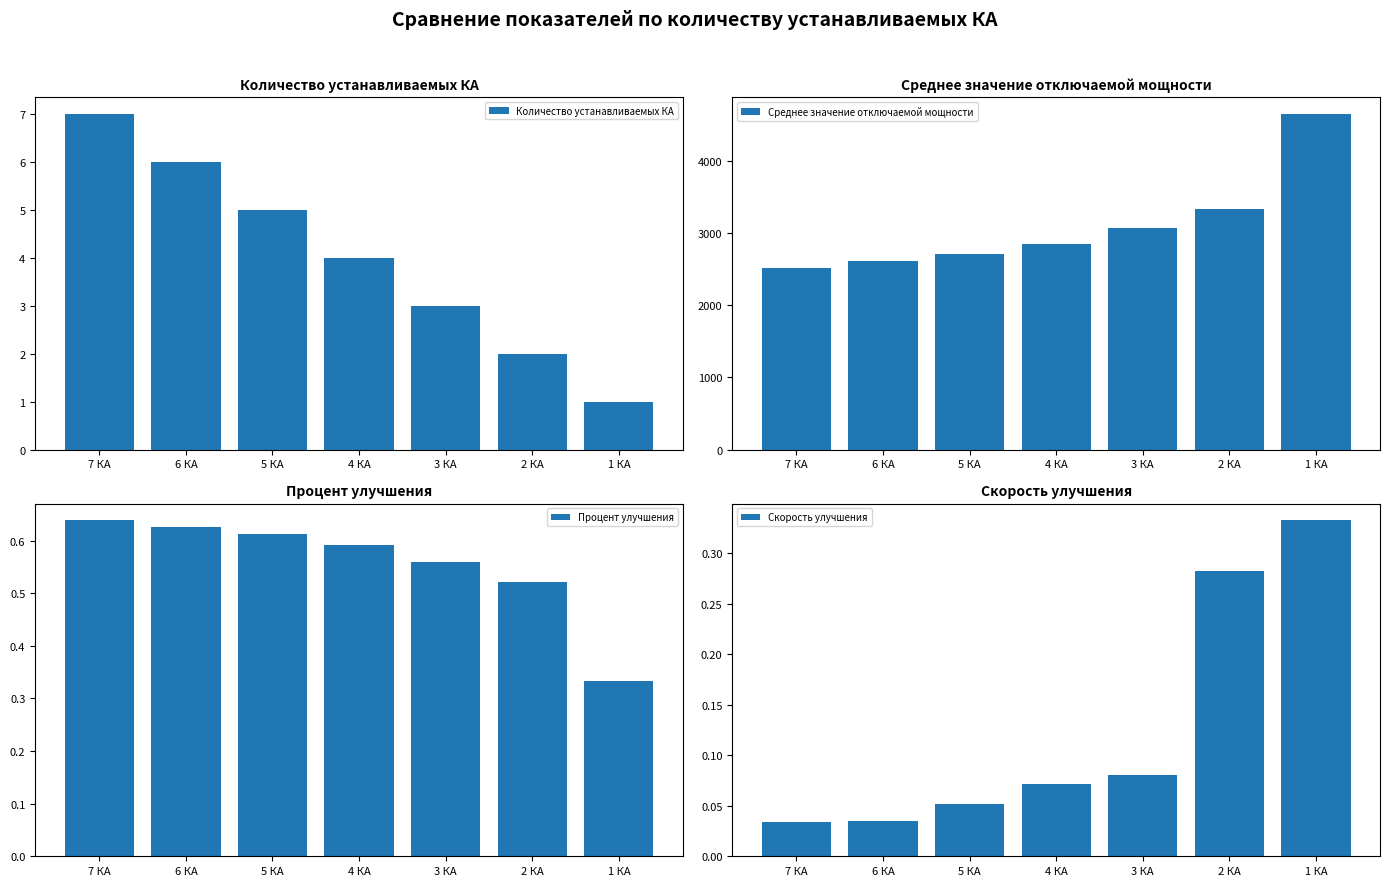

What is the value of the Среднее значение отключаемой мощности bar at the 3rd from the left?

2708.1